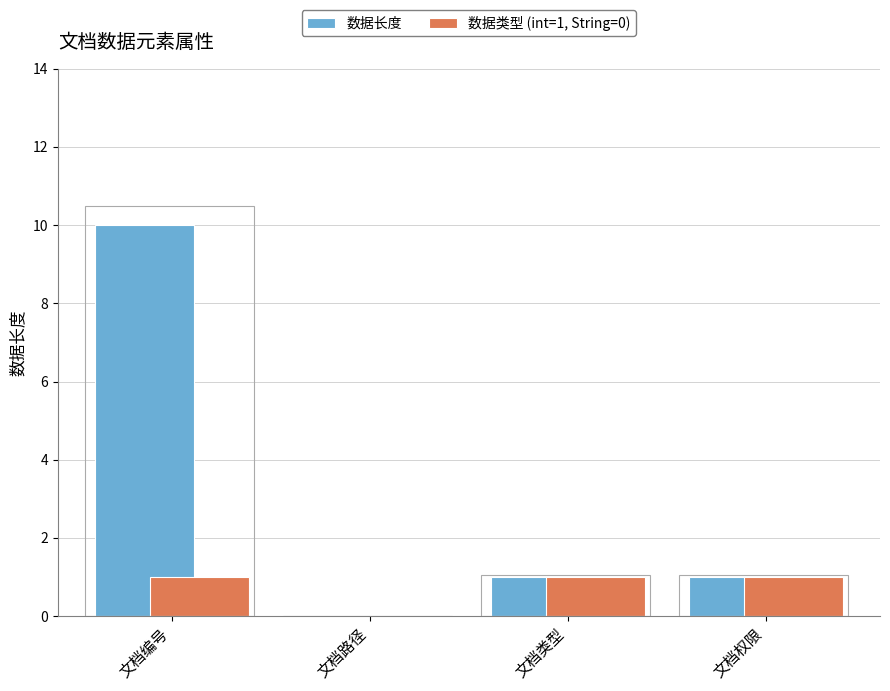

Are the bars horizontal?

No